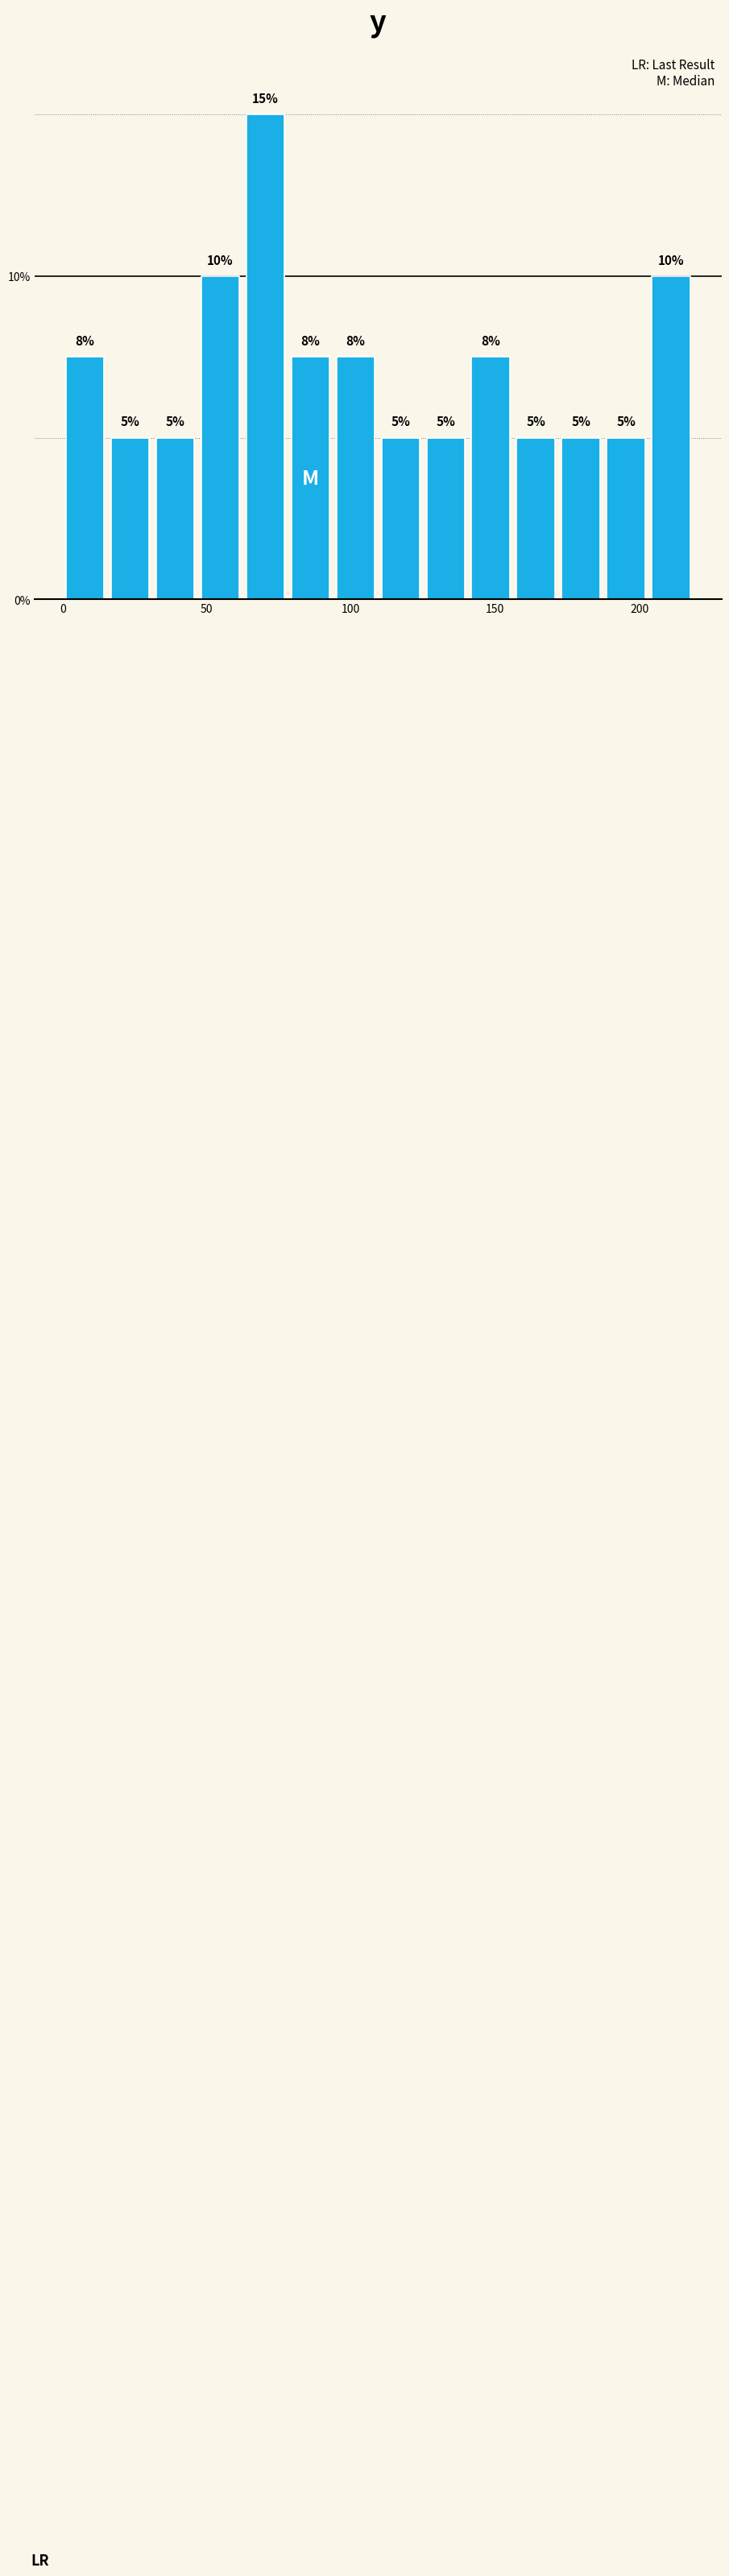

Read against the x-axis, roughly where is the centre of the tallest bar?

70